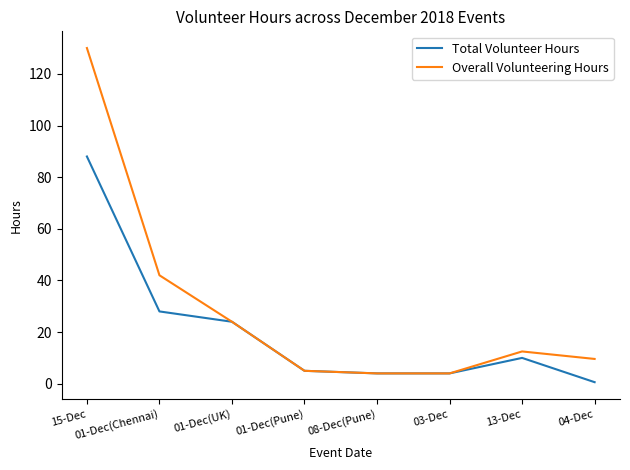

Is it true that Overall Volunteering Hours equals 12.5 at 13-Dec?

True